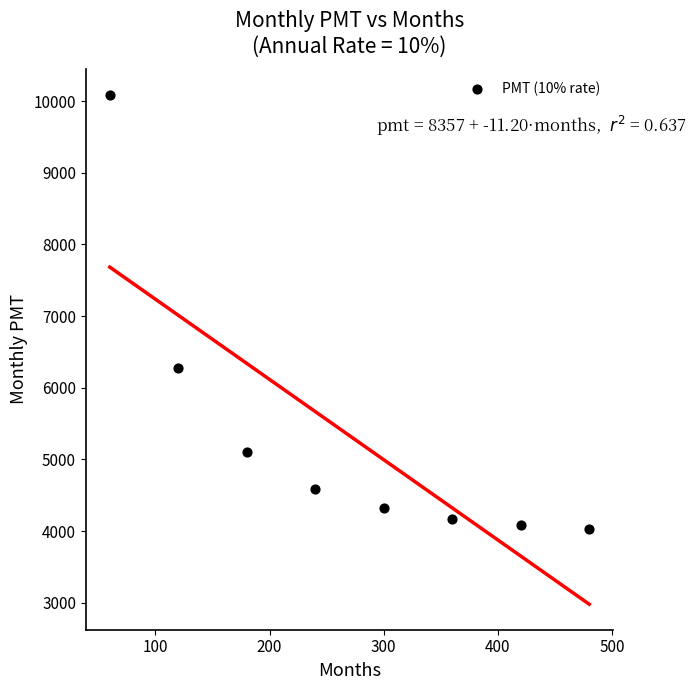

What is the range of X values (max minus min)?

420.0